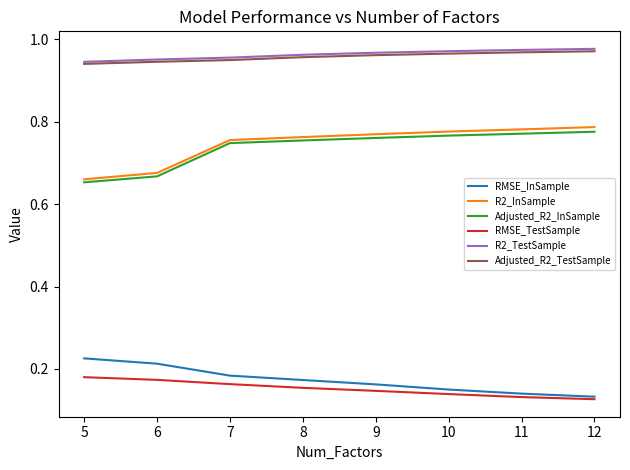

True or false: RMSE_TestSample and Adjusted_R2_InSample intersect in this chart.

False